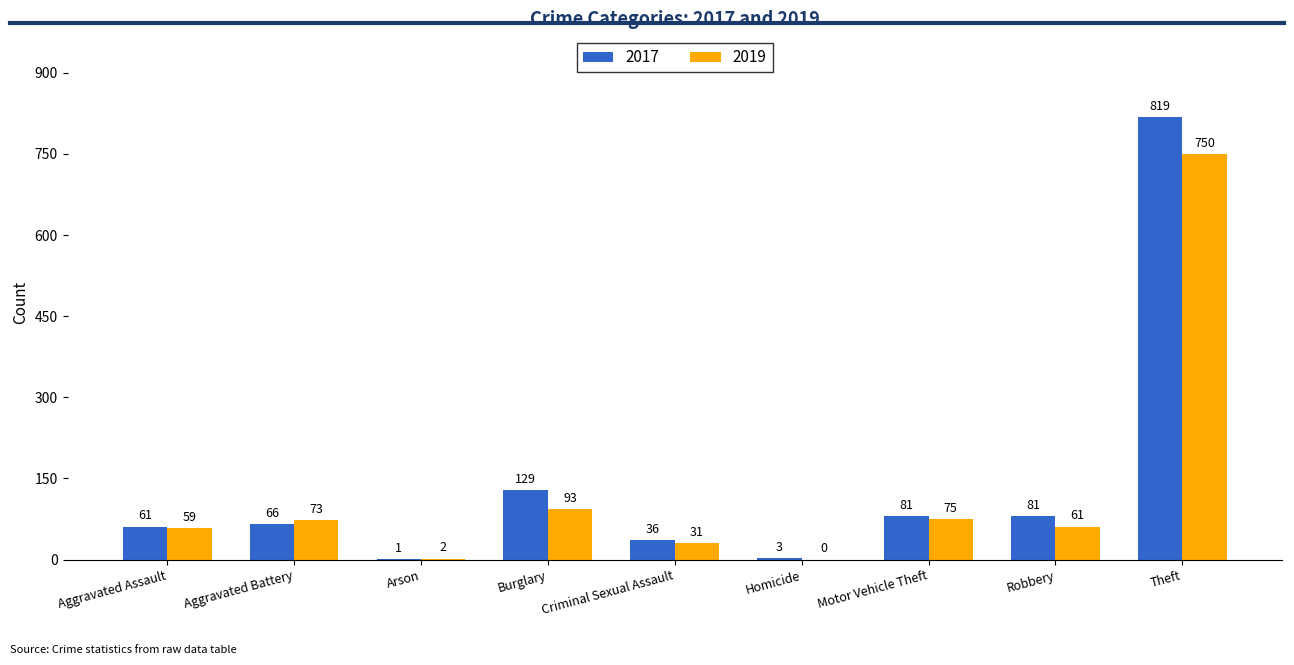

Where is 2017 nearest to the value 410?

Burglary